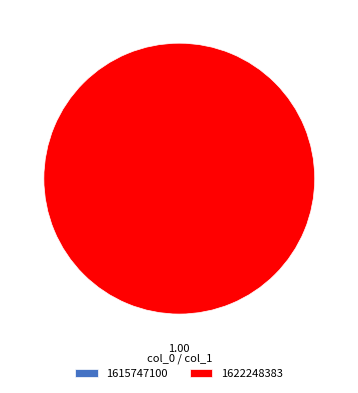

To the nearest percent, what portion does 1622248383 represent?

100%